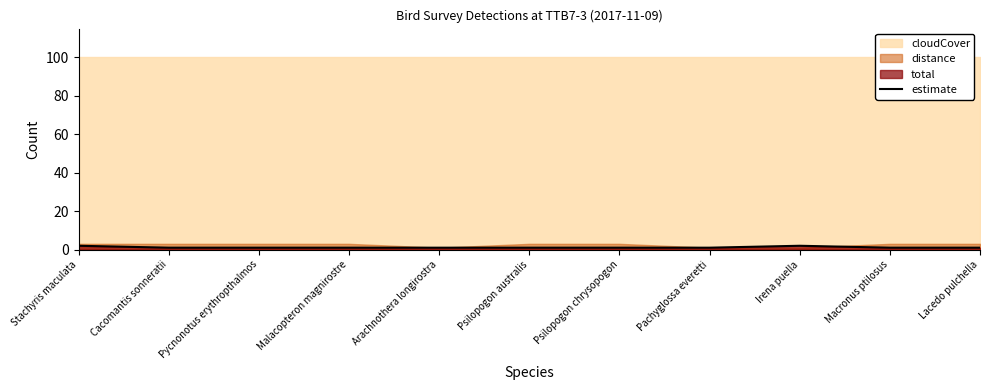

Read the value at Irena puella.

2